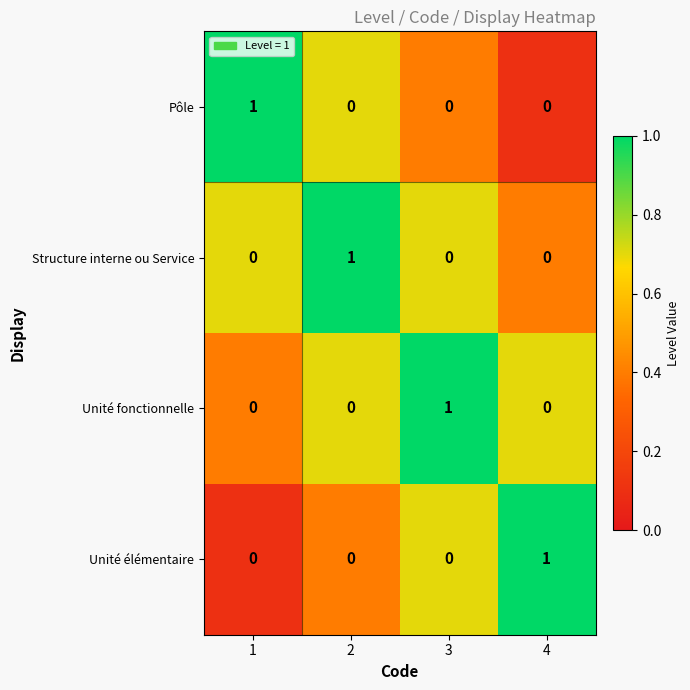

How many Unité élémentaire values are between 0 and 1?

4